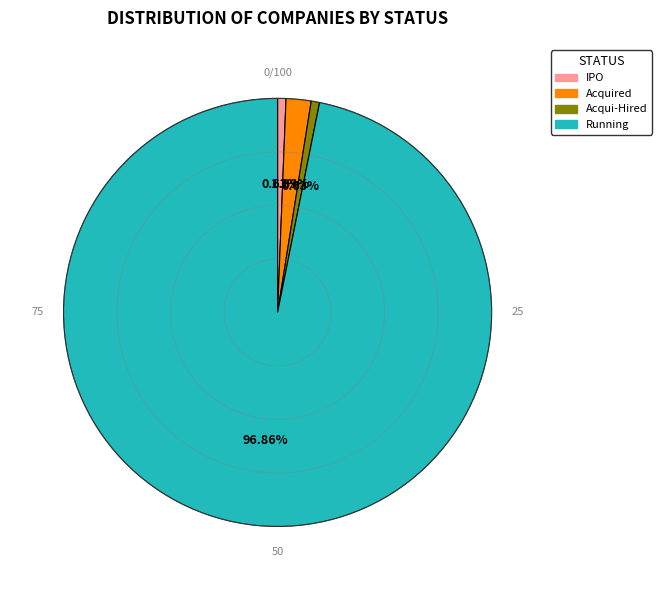

Does Running account for over 50% of the chart?

Yes